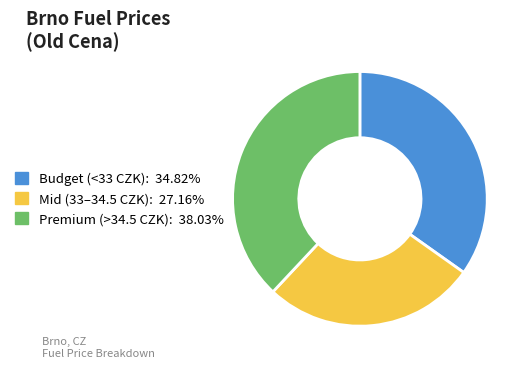

Is there any slice that represents more than half of the pie?

No